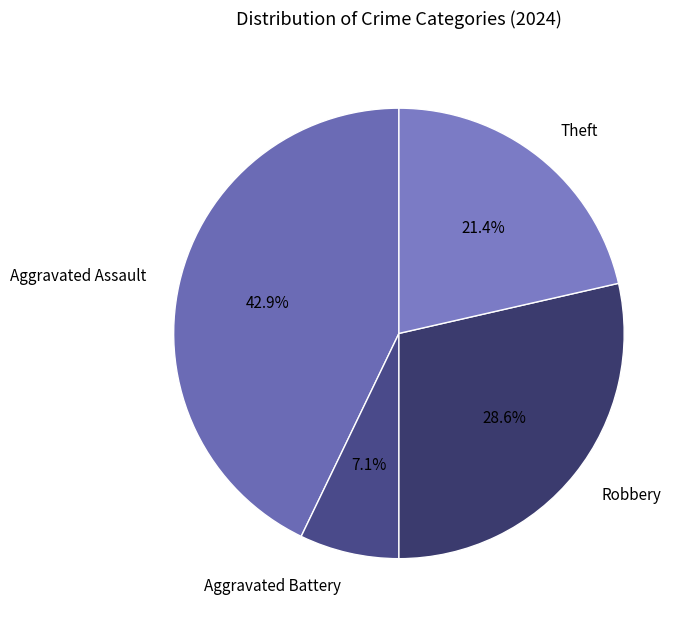

What is the largest slice in the pie chart?

Aggravated Assault